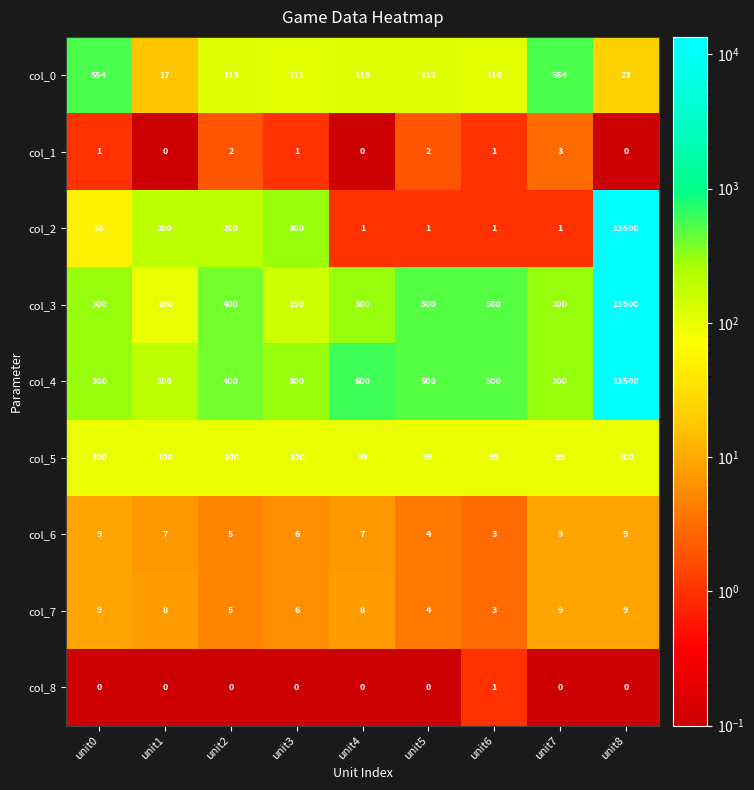

Between unit0 and unit7, which series saw the biggest shift?

col_2